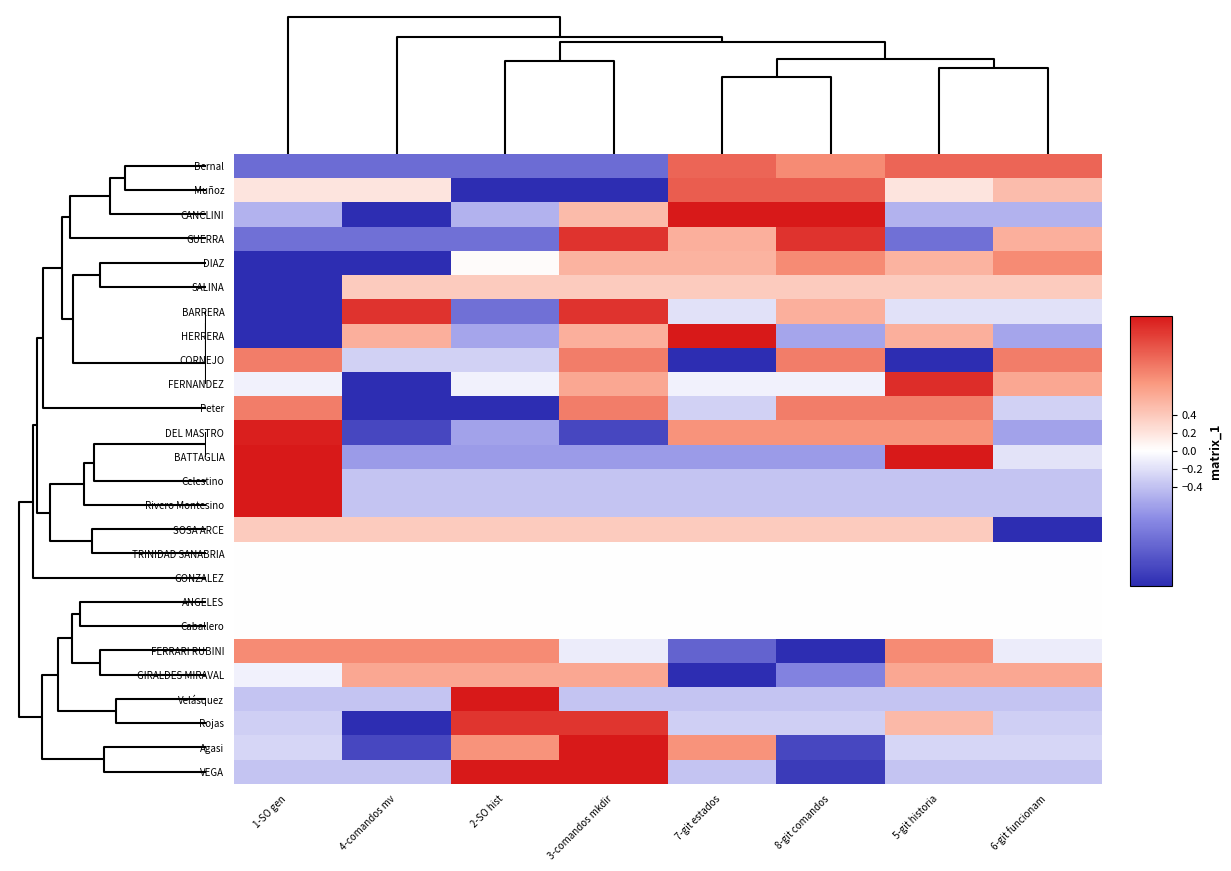

Reading left to right, extract all data points from this chart.

Bernal: 1-SO gen=-1.0	4-comandos mv=-1.0	2-SO hist=-1.0	3-comandos mkdir=-1.0	7-git estados=1.1	8-git comandos=0.8	5-git historia=1.1	6-git funcionam=1.1
Muñoz: 1-SO gen=0.2	4-comandos mv=0.2	2-SO hist=-1.6	3-comandos mkdir=-1.6	7-git estados=1.1	8-git comandos=1.1	5-git historia=0.2	6-git funcionam=0.5
CANCLINI: 1-SO gen=-0.5	4-comandos mv=-1.5	2-SO hist=-0.5	3-comandos mkdir=0.5	7-git estados=1.5	8-git comandos=1.5	5-git historia=-0.5	6-git funcionam=-0.5
GUERRA: 1-SO gen=-1.0	4-comandos mv=-1.0	2-SO hist=-1.0	3-comandos mkdir=1.3	7-git estados=0.6	8-git comandos=1.3	5-git historia=-1.0	6-git funcionam=0.6
DIAZ: 1-SO gen=-1.8	4-comandos mv=-1.6	2-SO hist=0.0	3-comandos mkdir=0.6	7-git estados=0.6	8-git comandos=0.8	5-git historia=0.6	6-git funcionam=0.8
SALINA: 1-SO gen=-2.6	4-comandos mv=0.4	2-SO hist=0.4	3-comandos mkdir=0.4	7-git estados=0.4	8-git comandos=0.4	5-git historia=0.4	6-git funcionam=0.4
BARRERA: 1-SO gen=-1.7	4-comandos mv=1.3	2-SO hist=-1.0	3-comandos mkdir=1.3	7-git estados=-0.2	8-git comandos=0.6	5-git historia=-0.2	6-git funcionam=-0.2
HERRERA: 1-SO gen=-1.7	4-comandos mv=0.6	2-SO hist=-0.6	3-comandos mkdir=0.6	7-git estados=1.7	8-git comandos=-0.6	5-git historia=0.6	6-git funcionam=-0.6
CORNEJO: 1-SO gen=0.9	4-comandos mv=-0.3	2-SO hist=-0.3	3-comandos mkdir=0.9	7-git estados=-1.5	8-git comandos=0.9	5-git historia=-1.5	6-git funcionam=0.9
FERNANDEZ: 1-SO gen=-0.1	4-comandos mv=-2.3	2-SO hist=-0.1	3-comandos mkdir=0.6	7-git estados=-0.1	8-git comandos=-0.1	5-git historia=1.4	6-git funcionam=0.6
Peter: 1-SO gen=0.9	4-comandos mv=-1.5	2-SO hist=-1.5	3-comandos mkdir=0.9	7-git estados=-0.3	8-git comandos=0.9	5-git historia=0.9	6-git funcionam=-0.3
DEL MASTRO: 1-SO gen=1.5	4-comandos mv=-1.3	2-SO hist=-0.6	3-comandos mkdir=-1.3	7-git estados=0.8	8-git comandos=0.8	5-git historia=0.8	6-git funcionam=-0.6
BATTAGLIA: 1-SO gen=1.7	4-comandos mv=-0.6	2-SO hist=-0.6	3-comandos mkdir=-0.6	7-git estados=-0.6	8-git comandos=-0.6	5-git historia=1.7	6-git funcionam=-0.2
Celestino: 1-SO gen=2.6	4-comandos mv=-0.4	2-SO hist=-0.4	3-comandos mkdir=-0.4	7-git estados=-0.4	8-git comandos=-0.4	5-git historia=-0.4	6-git funcionam=-0.4
Rivero Montesino: 1-SO gen=2.6	4-comandos mv=-0.4	2-SO hist=-0.4	3-comandos mkdir=-0.4	7-git estados=-0.4	8-git comandos=-0.4	5-git historia=-0.4	6-git funcionam=-0.4
SOSA ARCE: 1-SO gen=0.4	4-comandos mv=0.4	2-SO hist=0.4	3-comandos mkdir=0.4	7-git estados=0.4	8-git comandos=0.4	5-git historia=0.4	6-git funcionam=-2.6
TRINIDAD SANABRIA: 1-SO gen=0.0	4-comandos mv=0.0	2-SO hist=0.0	3-comandos mkdir=0.0	7-git estados=0.0	8-git comandos=0.0	5-git historia=0.0	6-git funcionam=0.0
GONZALEZ: 1-SO gen=0.0	4-comandos mv=0.0	2-SO hist=0.0	3-comandos mkdir=0.0	7-git estados=0.0	8-git comandos=0.0	5-git historia=0.0	6-git funcionam=0.0
ANGELES: 1-SO gen=0.0	4-comandos mv=0.0	2-SO hist=0.0	3-comandos mkdir=0.0	7-git estados=0.0	8-git comandos=0.0	5-git historia=0.0	6-git funcionam=0.0
Caballero: 1-SO gen=0.0	4-comandos mv=0.0	2-SO hist=0.0	3-comandos mkdir=0.0	7-git estados=0.0	8-git comandos=0.0	5-git historia=0.0	6-git funcionam=0.0
FERRARI RUBINI: 1-SO gen=0.8	4-comandos mv=0.8	2-SO hist=0.8	3-comandos mkdir=-0.1	7-git estados=-1.1	8-git comandos=-2.0	5-git historia=0.8	6-git funcionam=-0.1
GIRALDES MIRAVAL: 1-SO gen=-0.1	4-comandos mv=0.6	2-SO hist=0.6	3-comandos mkdir=0.6	7-git estados=-2.3	8-git comandos=-0.8	5-git historia=0.6	6-git funcionam=0.6
Velásquez: 1-SO gen=-0.4	4-comandos mv=-0.4	2-SO hist=2.6	3-comandos mkdir=-0.4	7-git estados=-0.4	8-git comandos=-0.4	5-git historia=-0.4	6-git funcionam=-0.4
Rojas: 1-SO gen=-0.3	4-comandos mv=-1.9	2-SO hist=1.3	3-comandos mkdir=1.3	7-git estados=-0.3	8-git comandos=-0.3	5-git historia=0.5	6-git funcionam=-0.3
Agasi: 1-SO gen=-0.3	4-comandos mv=-1.3	2-SO hist=0.8	3-comandos mkdir=1.8	7-git estados=0.8	8-git comandos=-1.3	5-git historia=-0.3	6-git funcionam=-0.3
VEGA: 1-SO gen=-0.4	4-comandos mv=-0.4	2-SO hist=1.6	3-comandos mkdir=1.6	7-git estados=-0.4	8-git comandos=-1.4	5-git historia=-0.4	6-git funcionam=-0.4